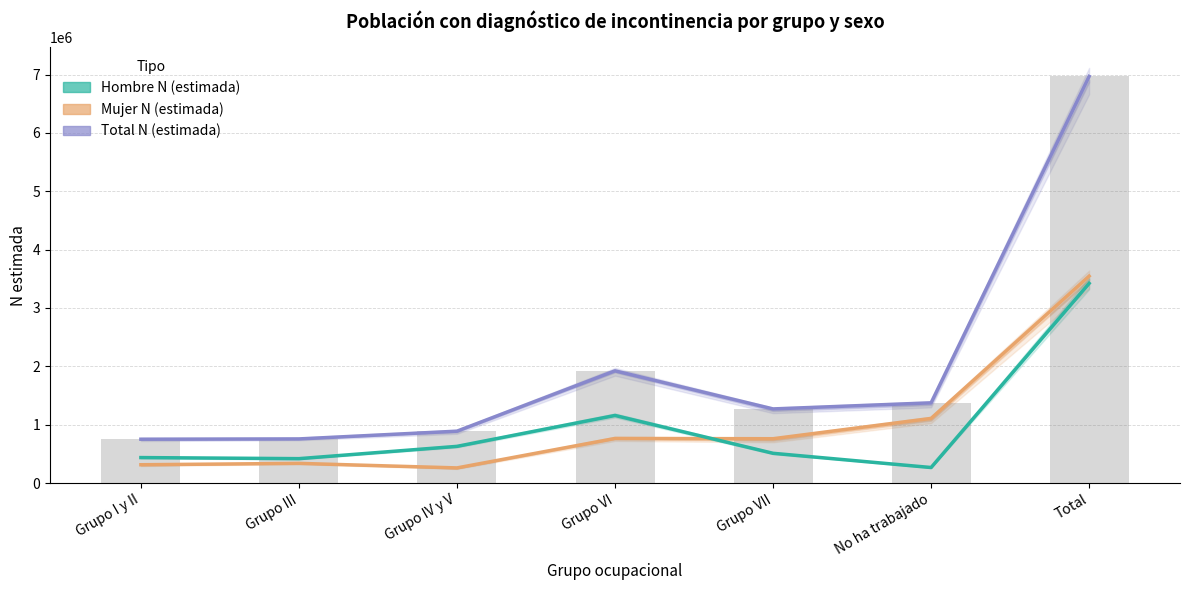

What is the highest value of the Hombre N (estimada) series?

3421910